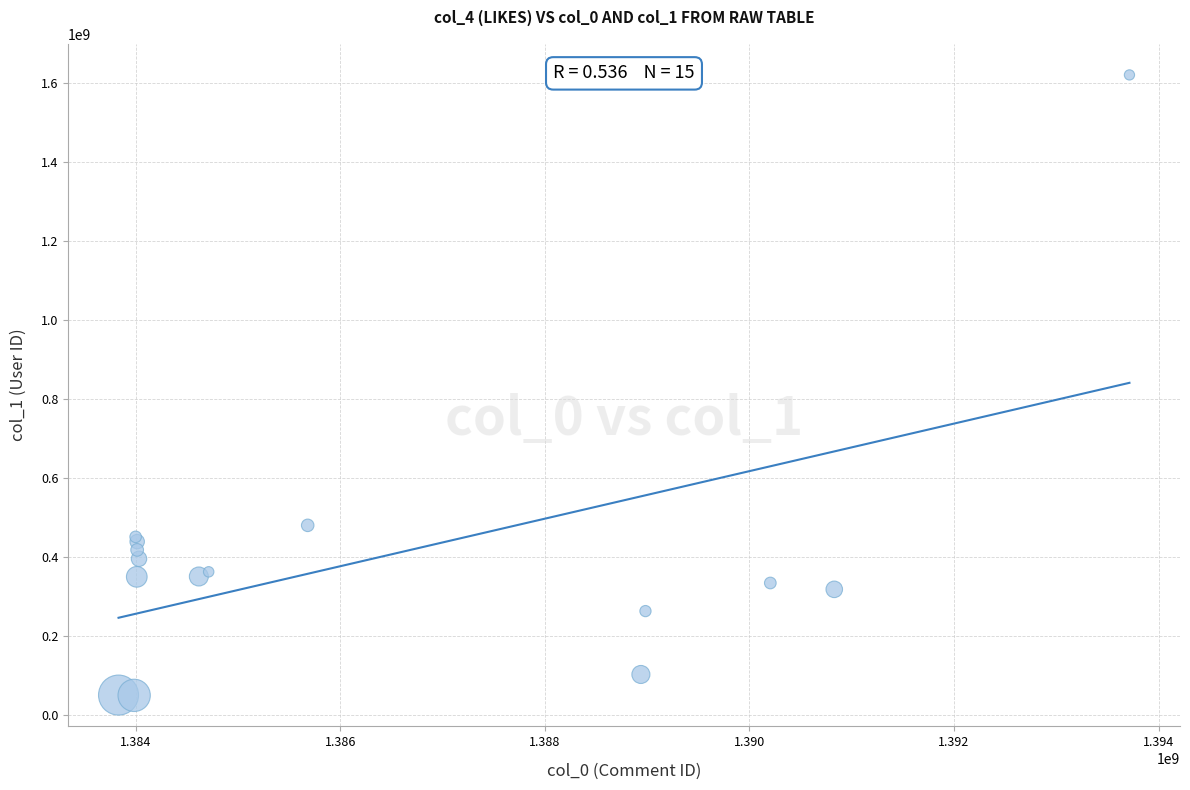

What Y value in the scatter plot is closest to 835516458?

480346260